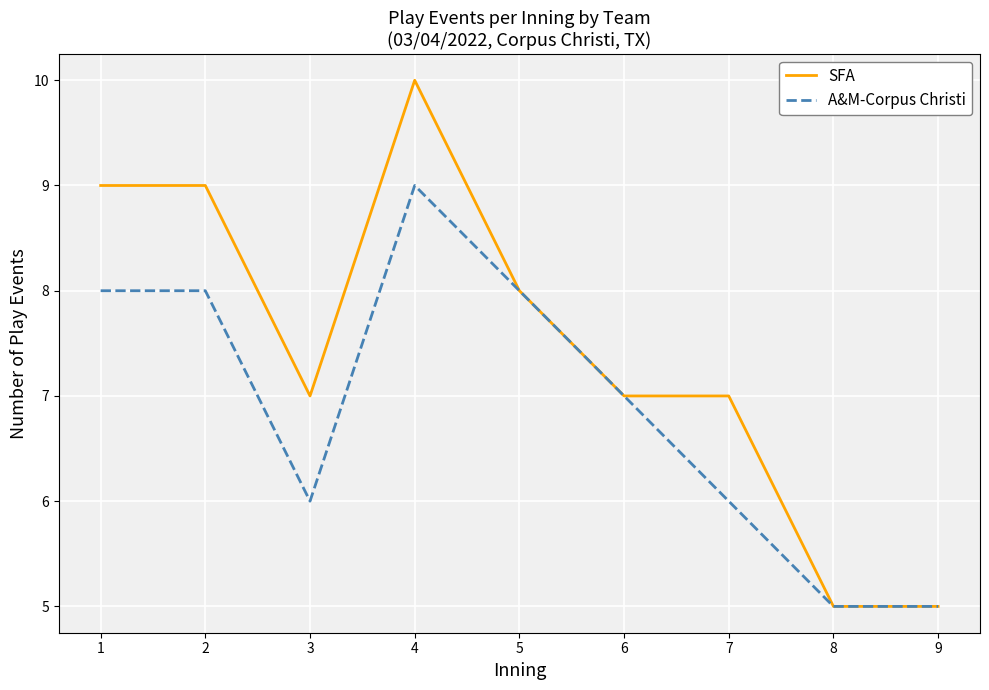

What are all the series names shown in the legend?

SFA, A&M-Corpus Christi